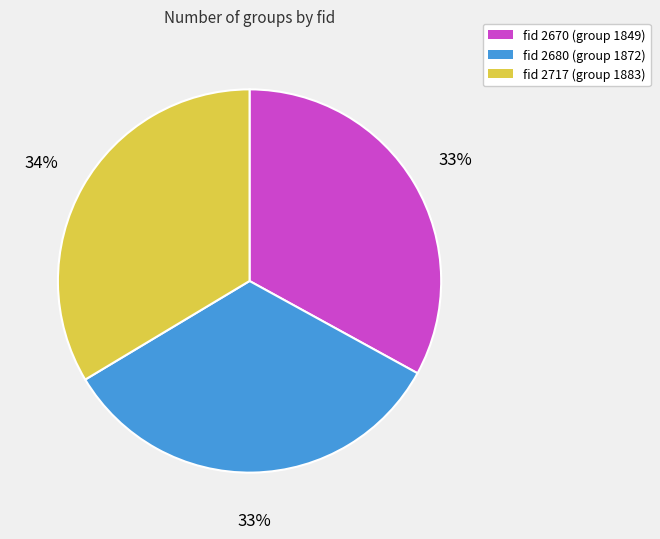

Approximately how many times larger is the value at fid 2680 compared to fid 2670?

1.0